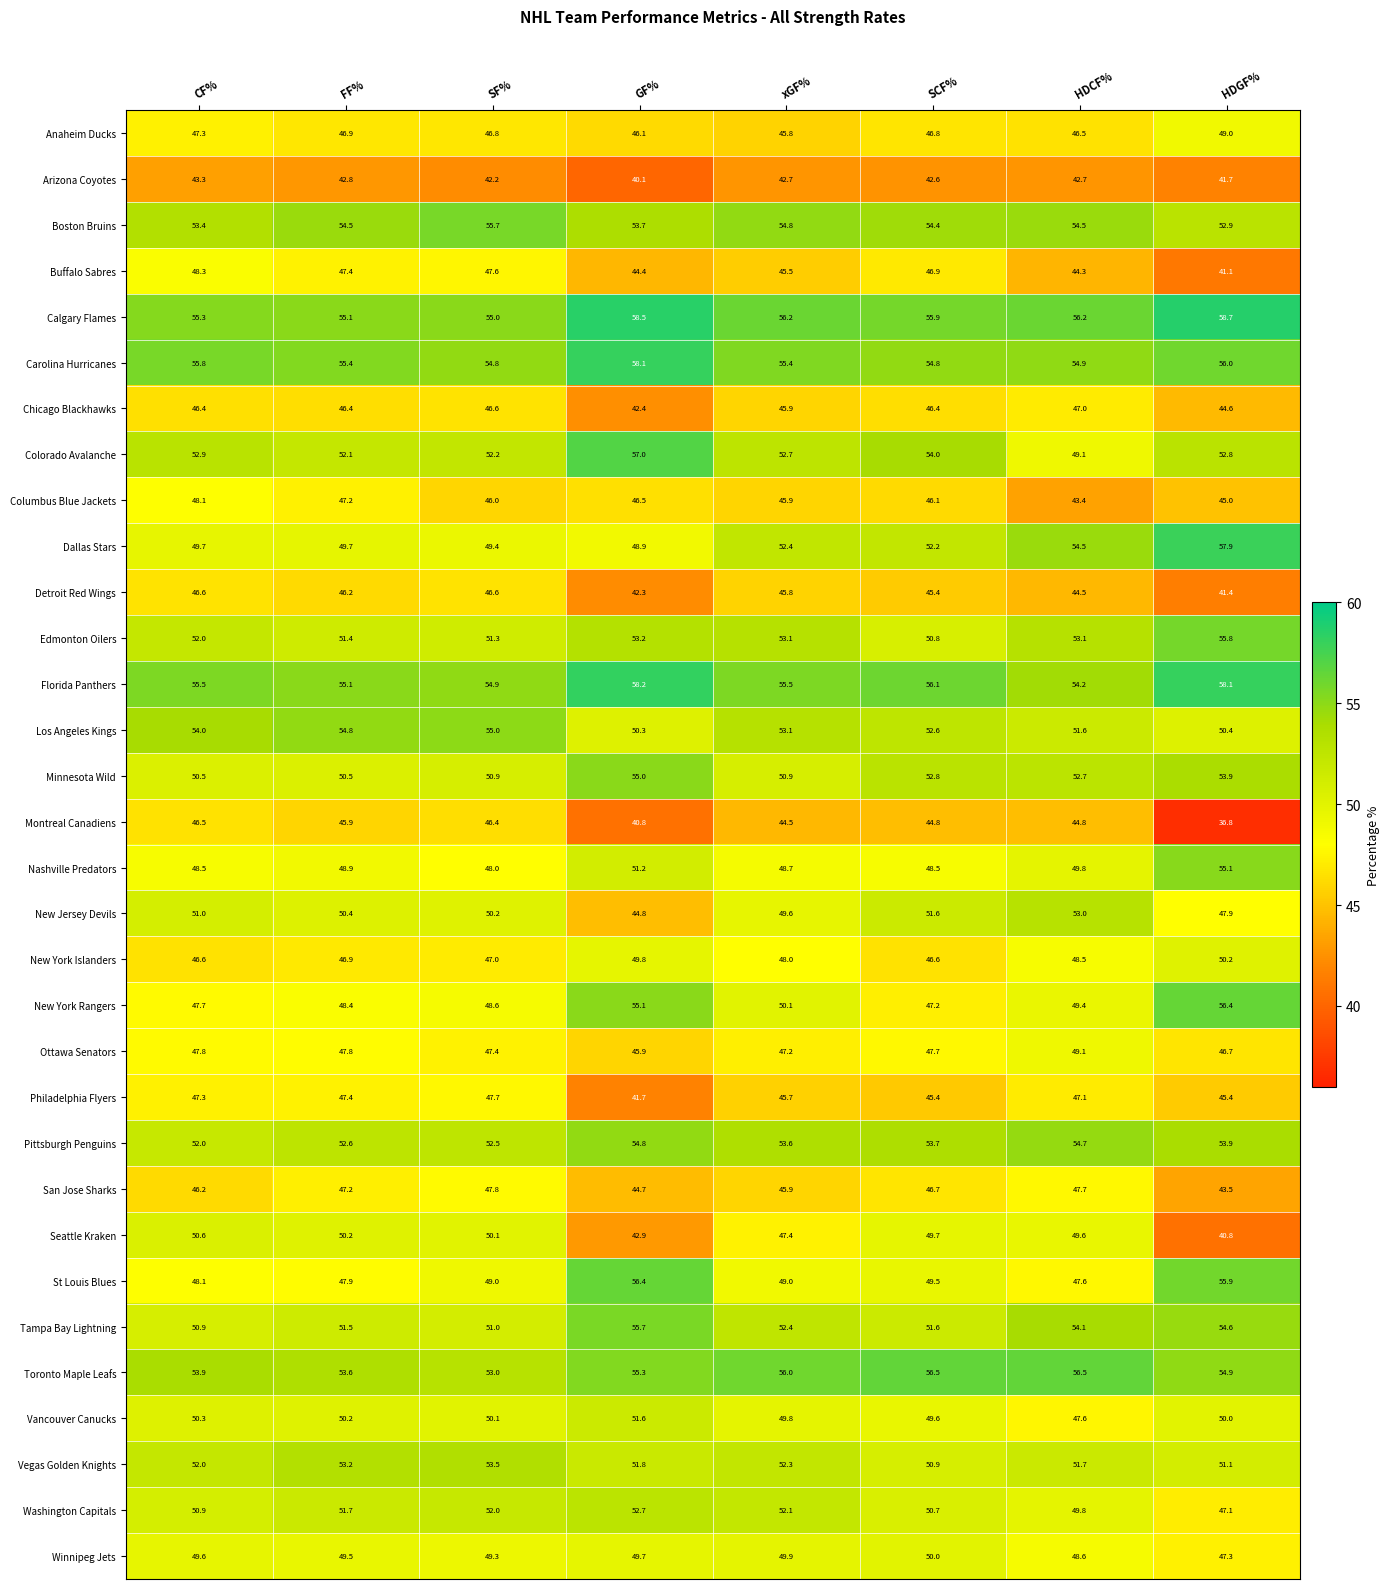

What is the spread (max minus min) of values at SCF%?

13.9